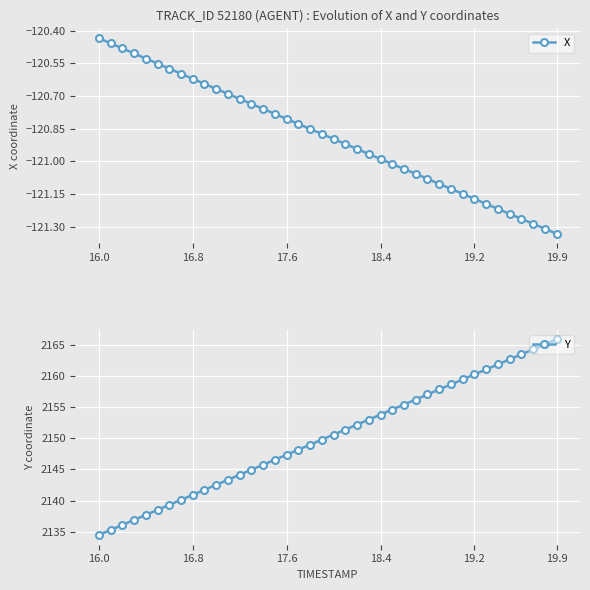

At which label does Y reach its minimum?

16.0